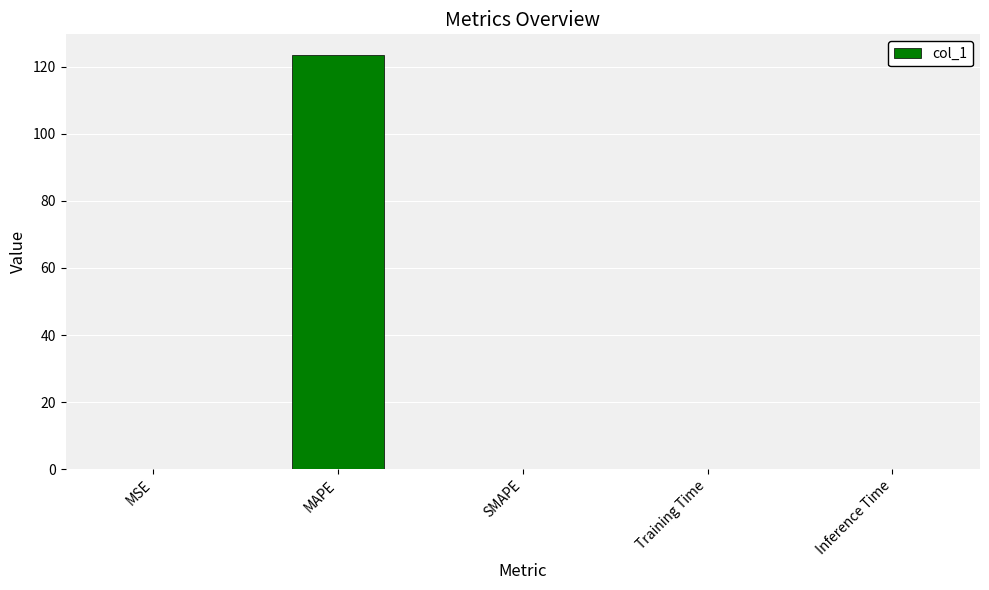

The chart shows a value of 0.0 at Inference Time. True or false?

True